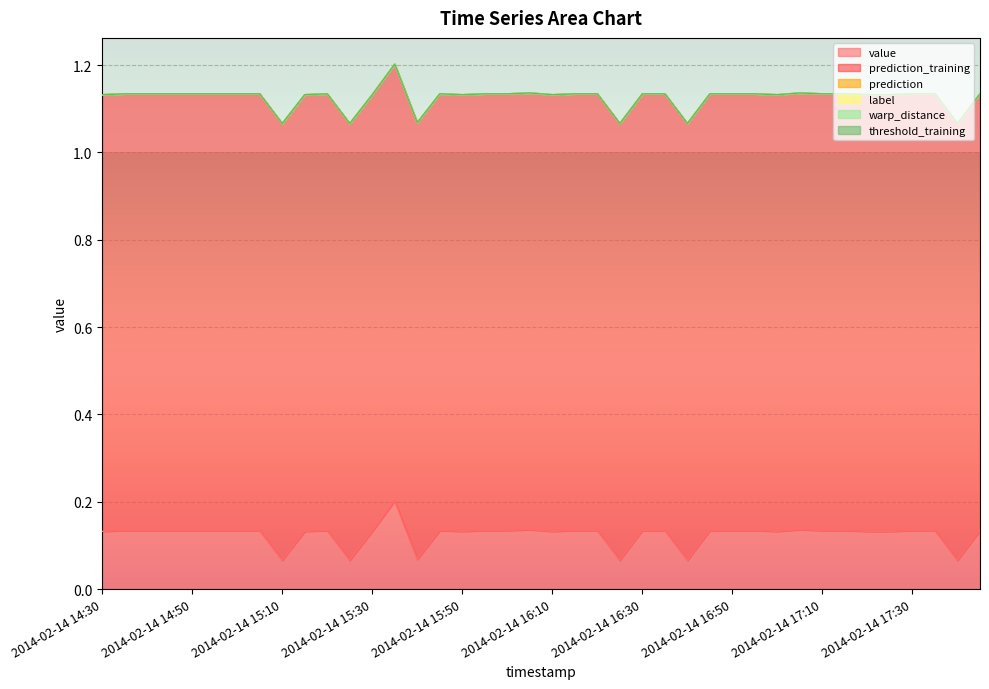

What is the sum of all prediction_training values?

40.0